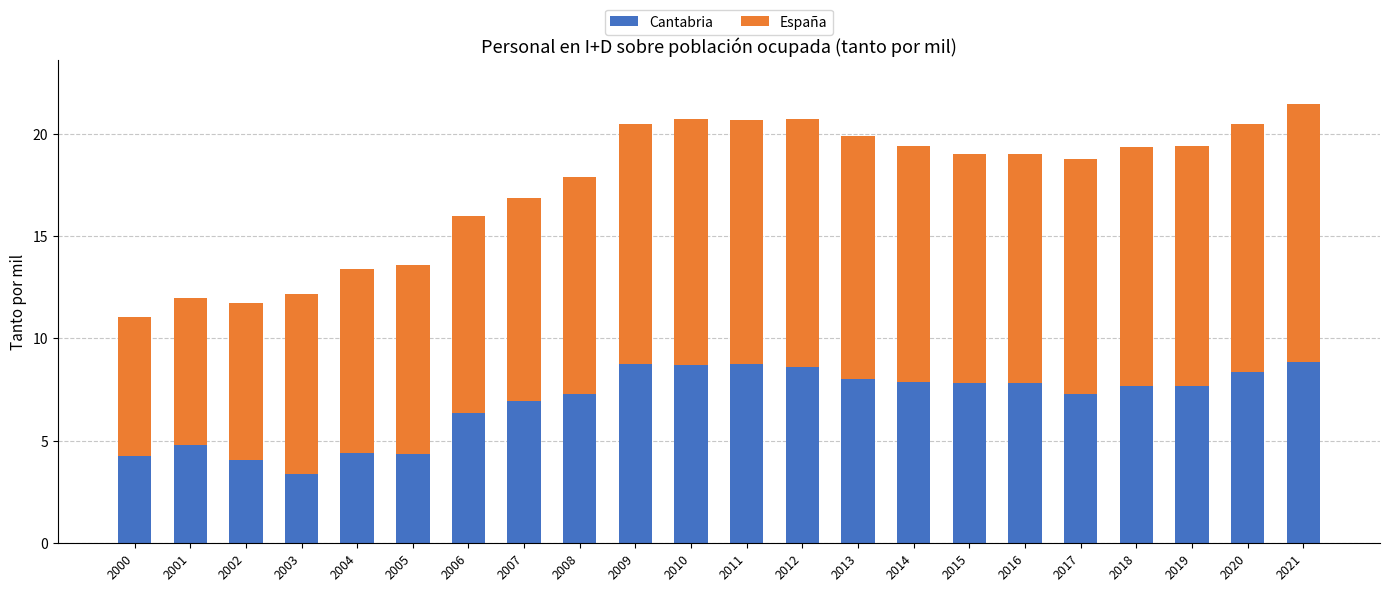

Where is Cantabria nearest to the value 6?

2006